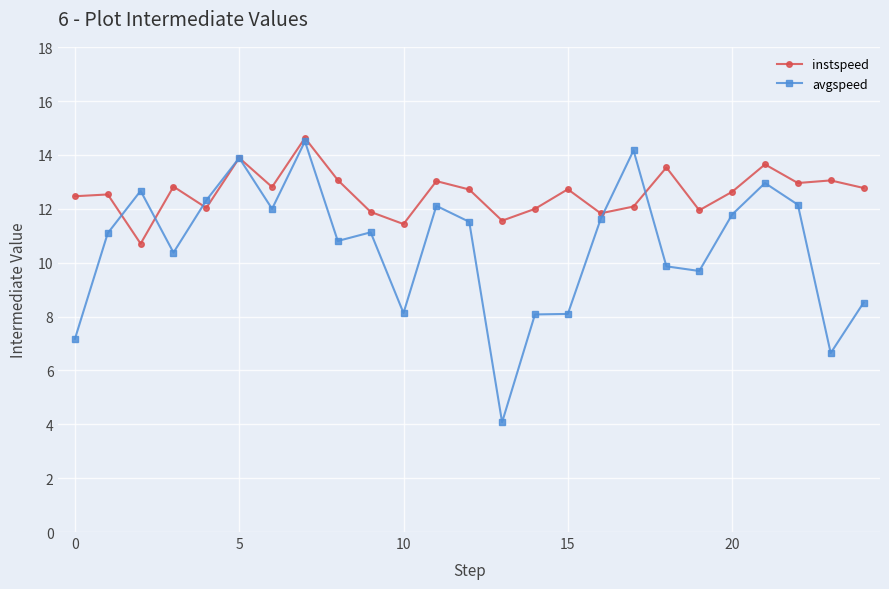

What is the value of the instspeed point at the 8th from the left?

14.6